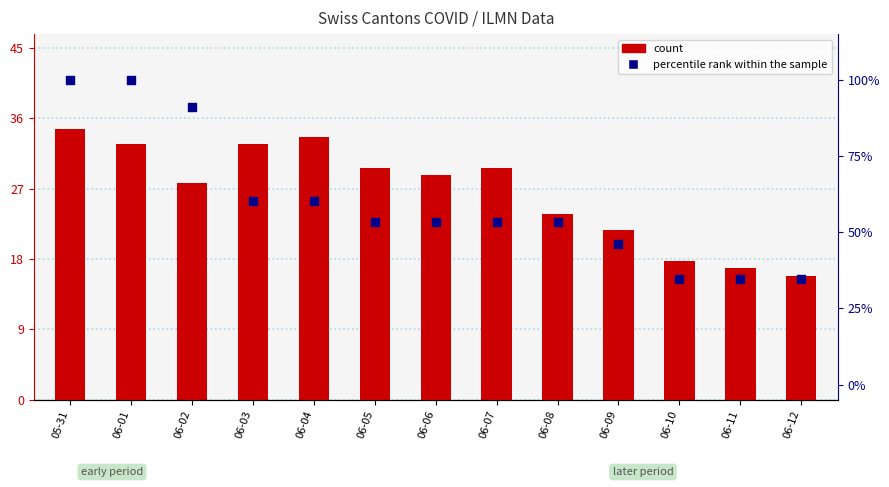

Which series has the largest total across all categories?

percentile rank within the sample